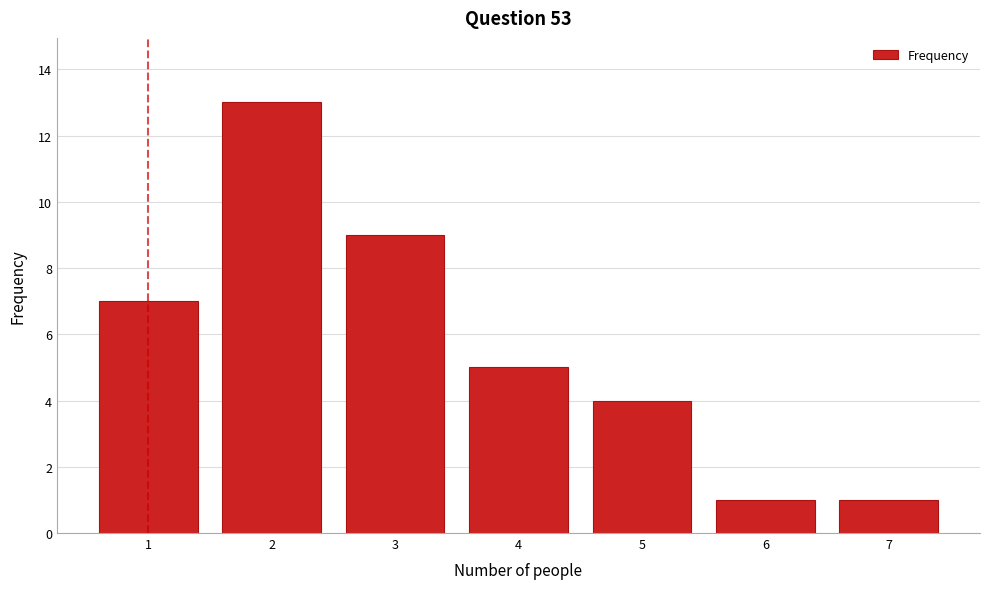

Reading left to right, extract all data points from this chart.

1=7	2=13	3=9	4=5	5=4	6=1	7=1